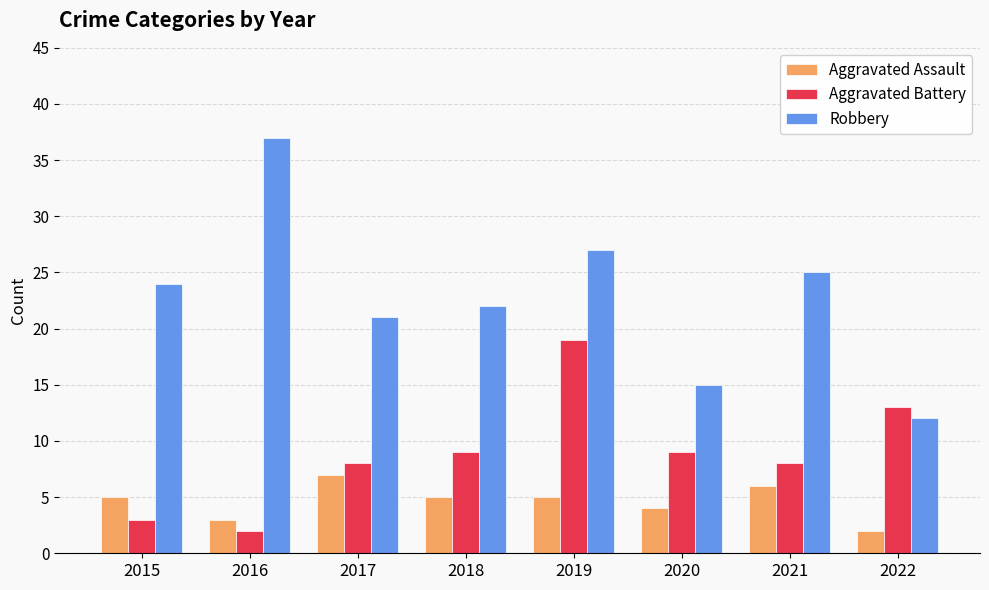

Which series has the widest spread of values?

Robbery